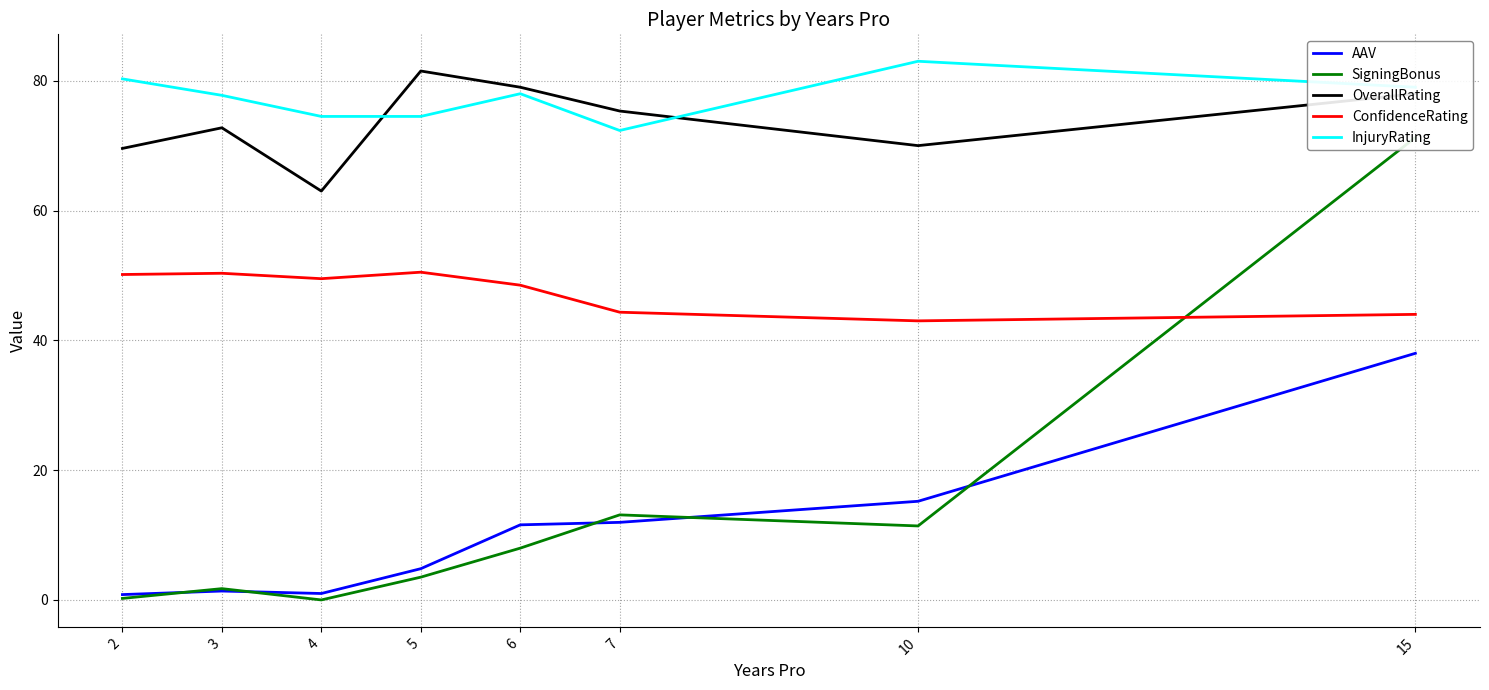

Between 2 and 7, which series saw the biggest shift?

SigningBonus